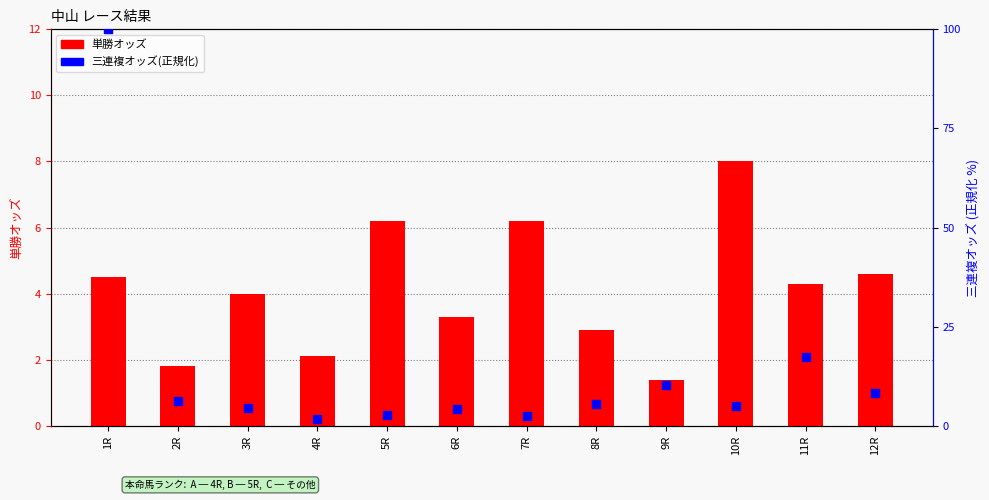

Which series reaches the maximum Y coordinate?

三連複オッズ(正規化)